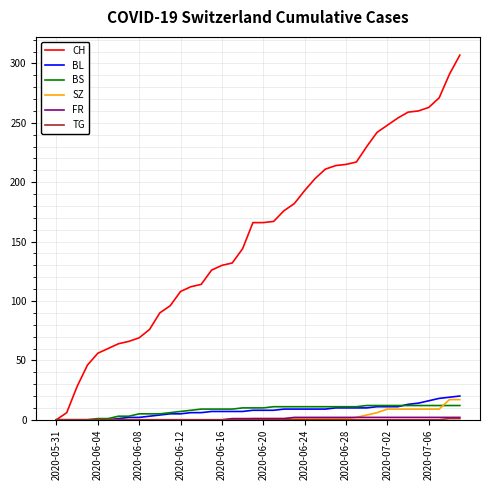

What is the maximum value shown in the chart?

307